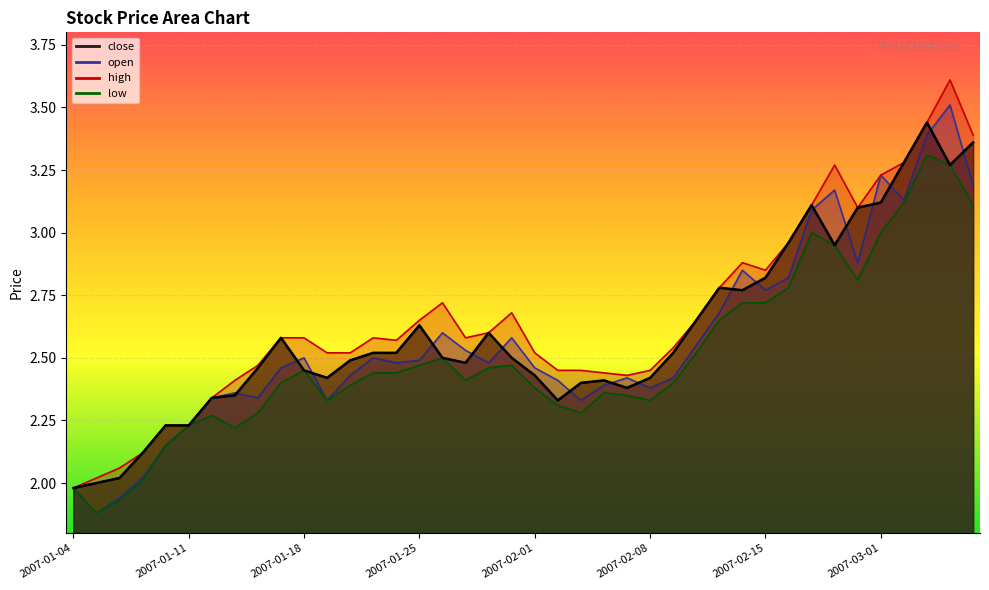

Which category has the highest value across all series?

2007-03-06